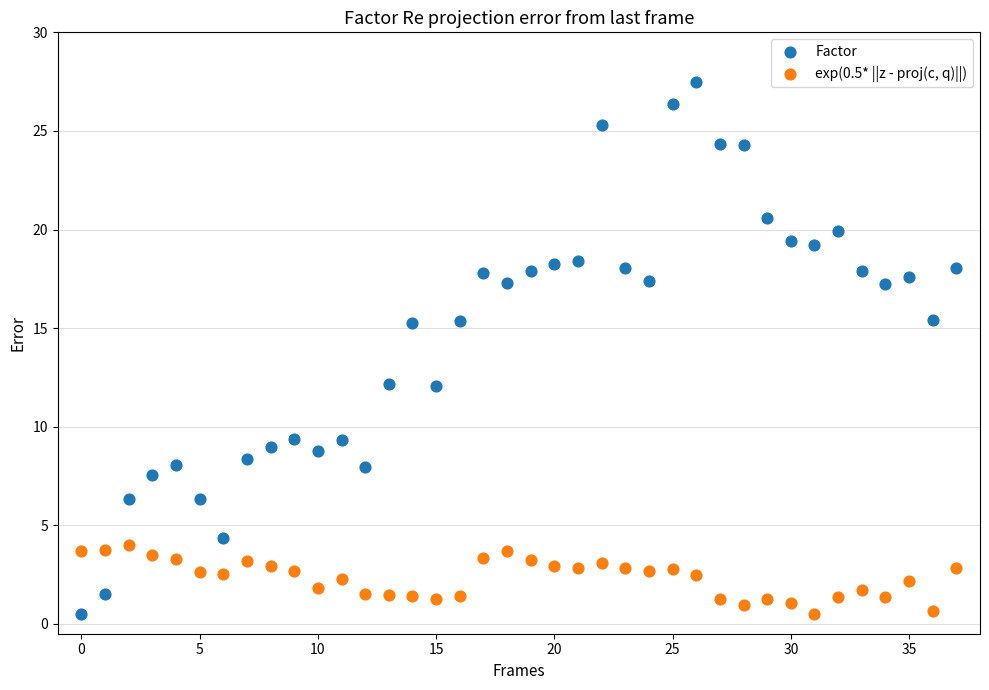

What are all the series names shown in the legend?

Factor, exp(0.5* ||z - proj(c, q)||)